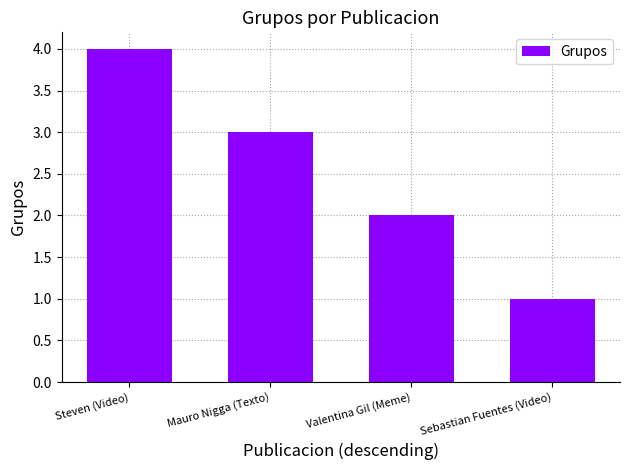

List the labels in order of value, largest first.

Steven (Video), Mauro Nigga (Texto), Valentina Gil (Meme), Sebastian Fuentes (Video)